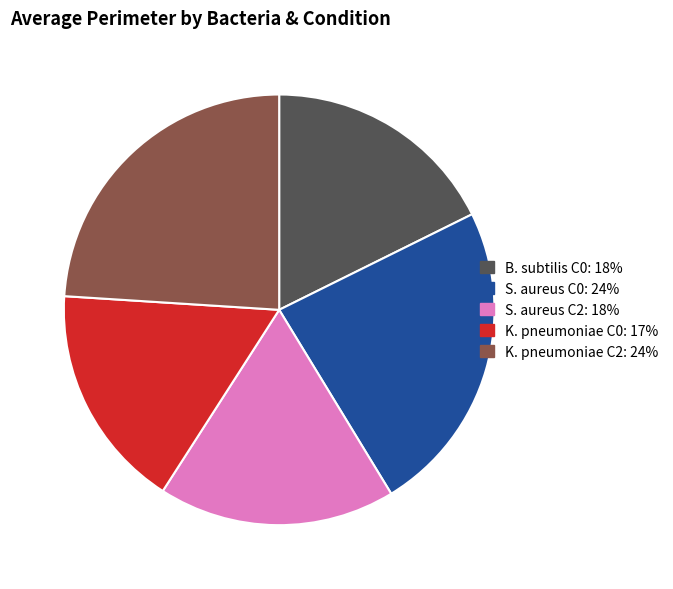

Is S. aureus C0 the majority of the pie?

No